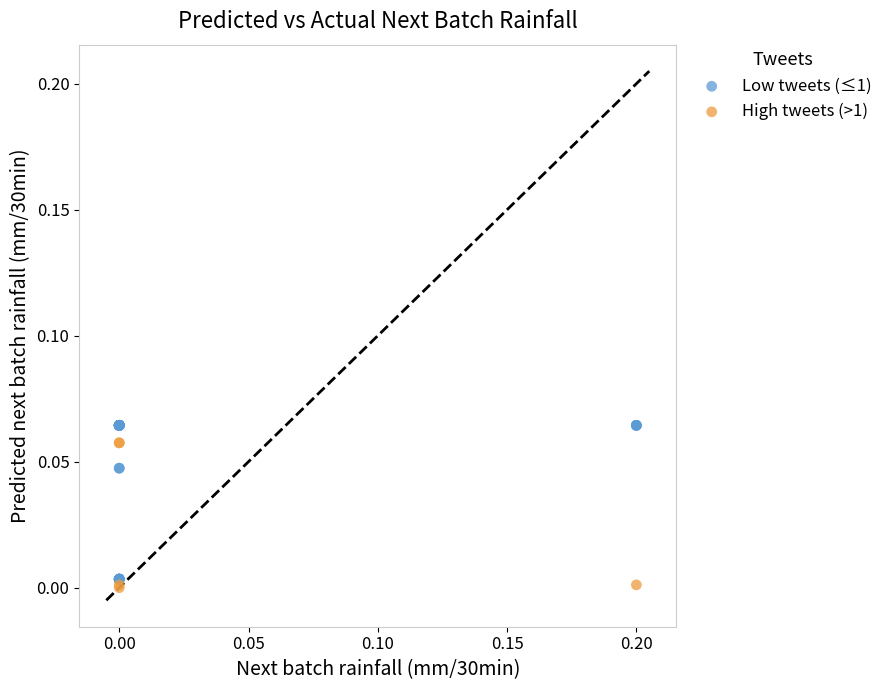

Which series has the largest Y range (max minus min)?

Low tweets (≤1)